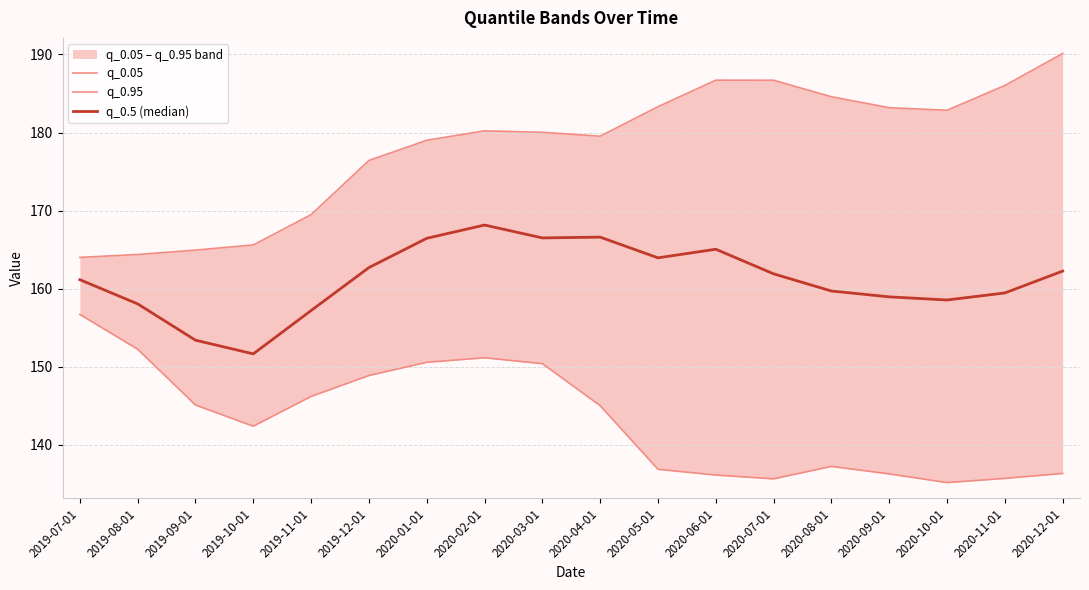

Which series has the widest spread of values?

q_0.95